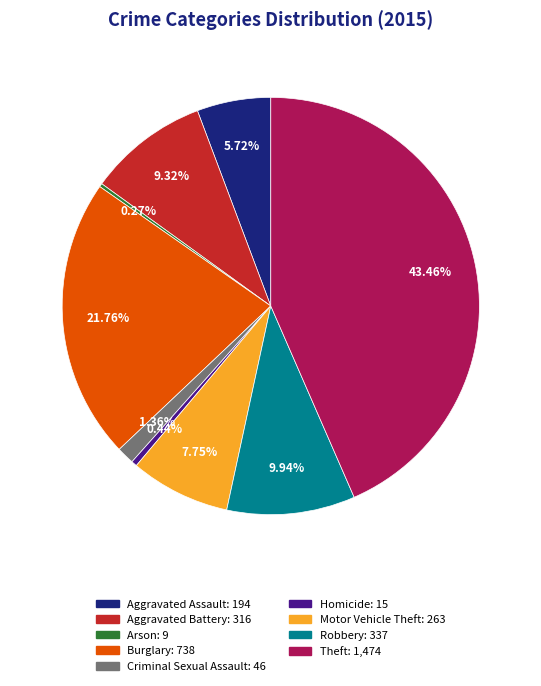

True or false: Robbery accounts for 10% of the total.

True